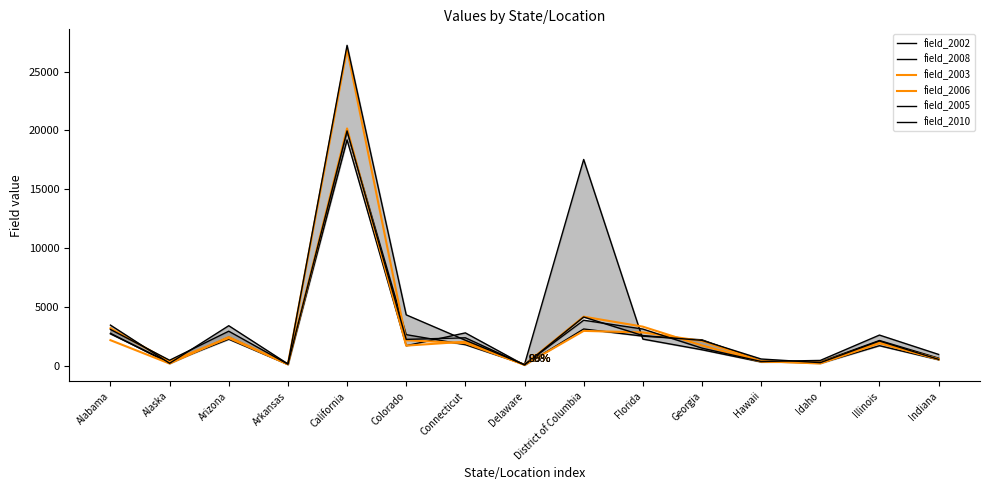

Reading left to right, transcribe all the data shown in this chart.

field_2002: 2735	300	2279	141	19198	1728	2817	81	3146	2542	2229	428	235	1729	538
field_2008: 2782	222	2449	145	19939	2668	1815	144	17537	2290	1386	348	355	2169	672
field_2003: 3212	399	2385	145	20170	1735	2068	95	2986	2854	2133	414	218	1935	574
field_2006: 2198	212	2460	162	26898	2189	1947	113	4193	3346	1751	380	300	2003	583
field_2005: 3108	495	2959	165	19964	2265	2400	94	4162	2590	2182	600	290	2128	567
field_2010: 3477	236	3426	182	27227	4348	2193	129	3890	3142	1520	389	479	2631	989